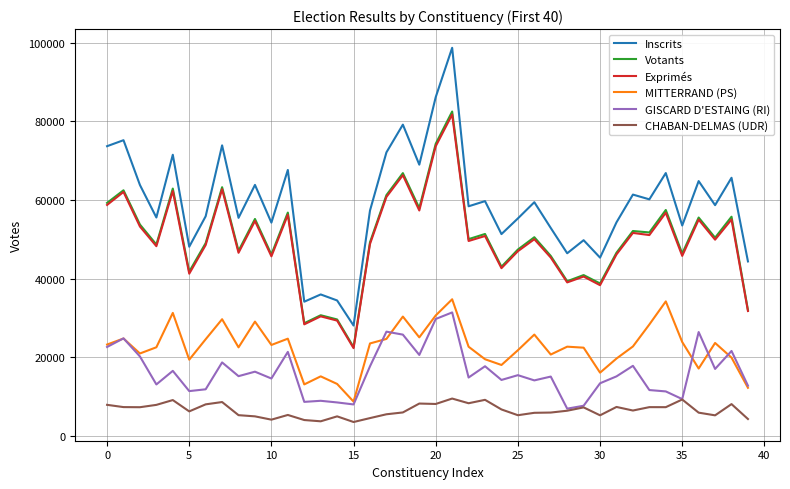

True or false: Inscrits and MITTERRAND (PS) cross at least once.

False